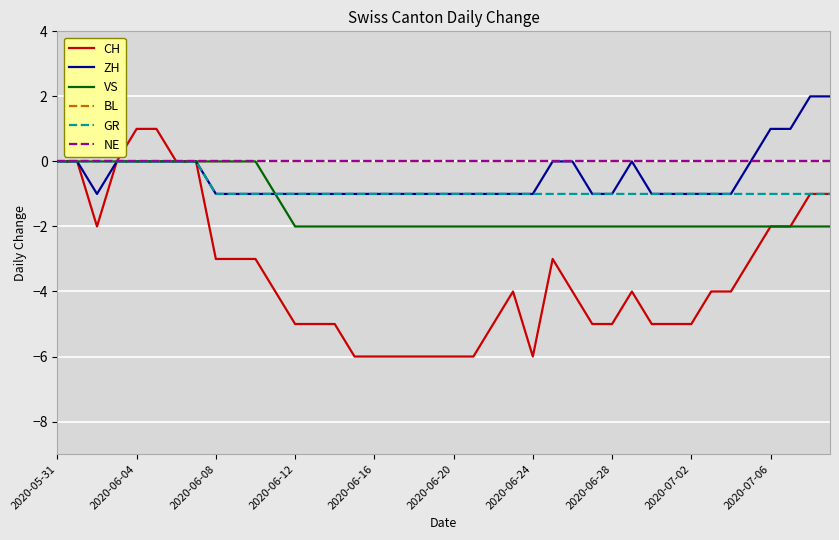

What is the smallest value displayed?

-6